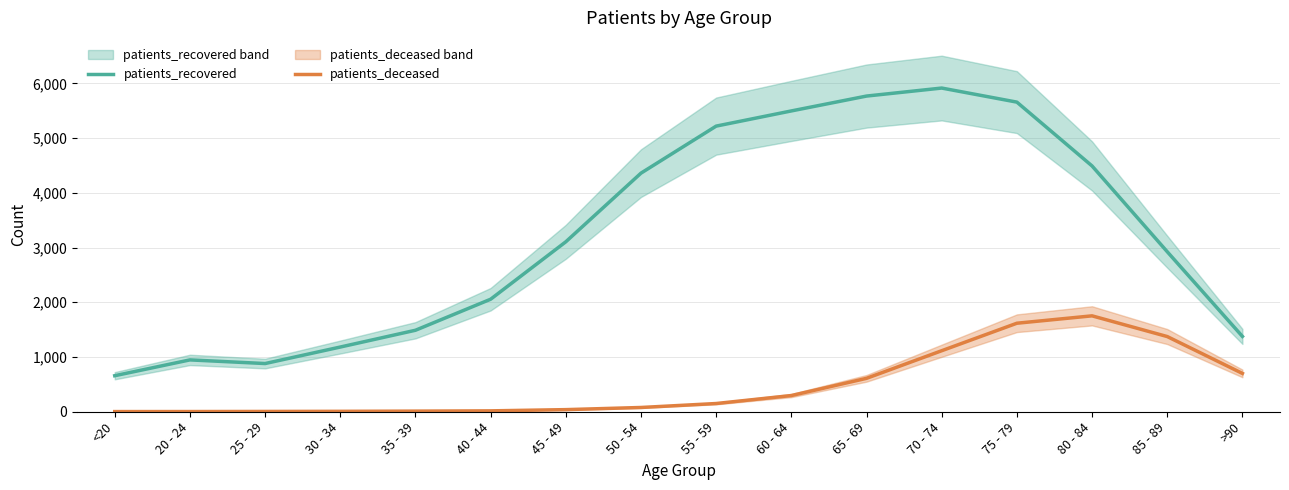

Is the value of patients_recovered at 85 - 89 greater than the value of patients_deceased at 30 - 34?

Yes